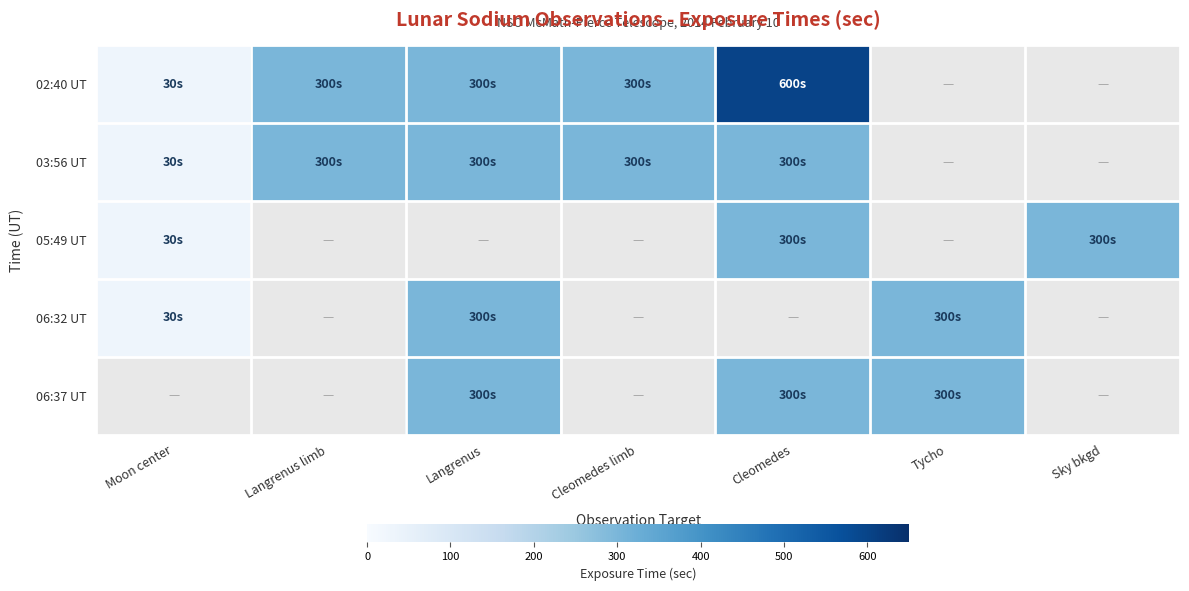

What value does the 02:40 UT series have at Cleomedes limb?

300.0